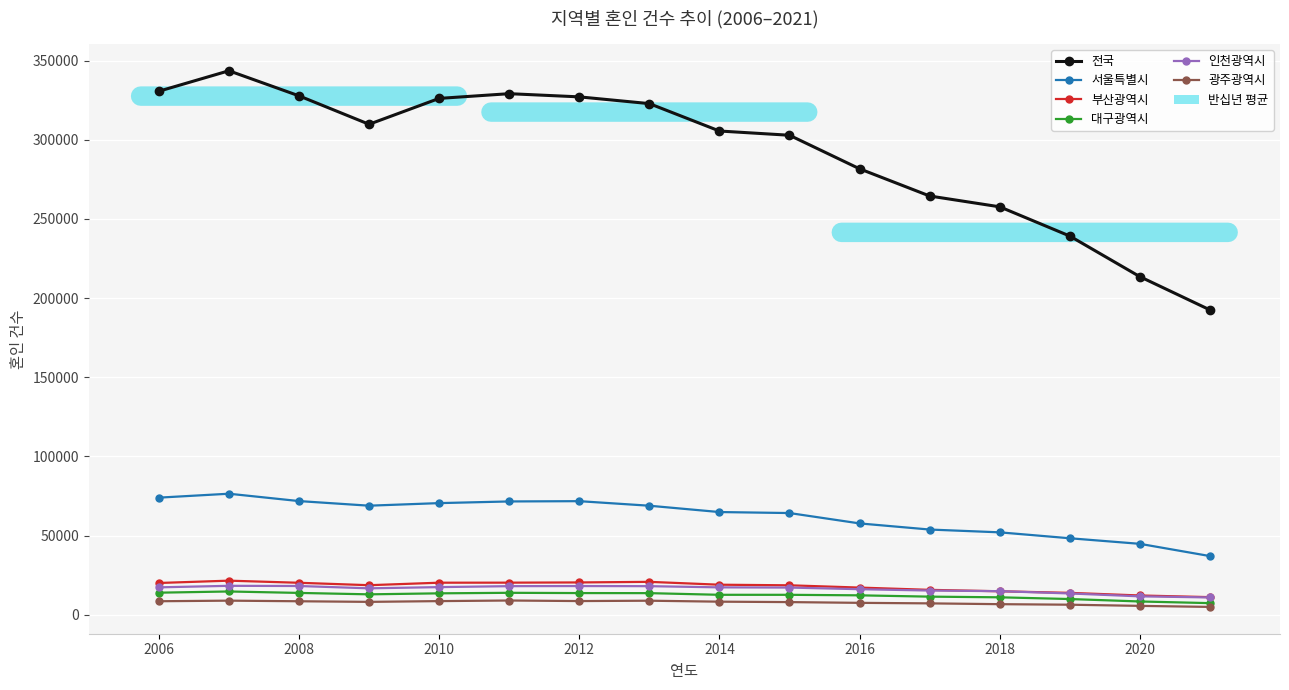

What is the sum of all 서울특별시 values?

995875